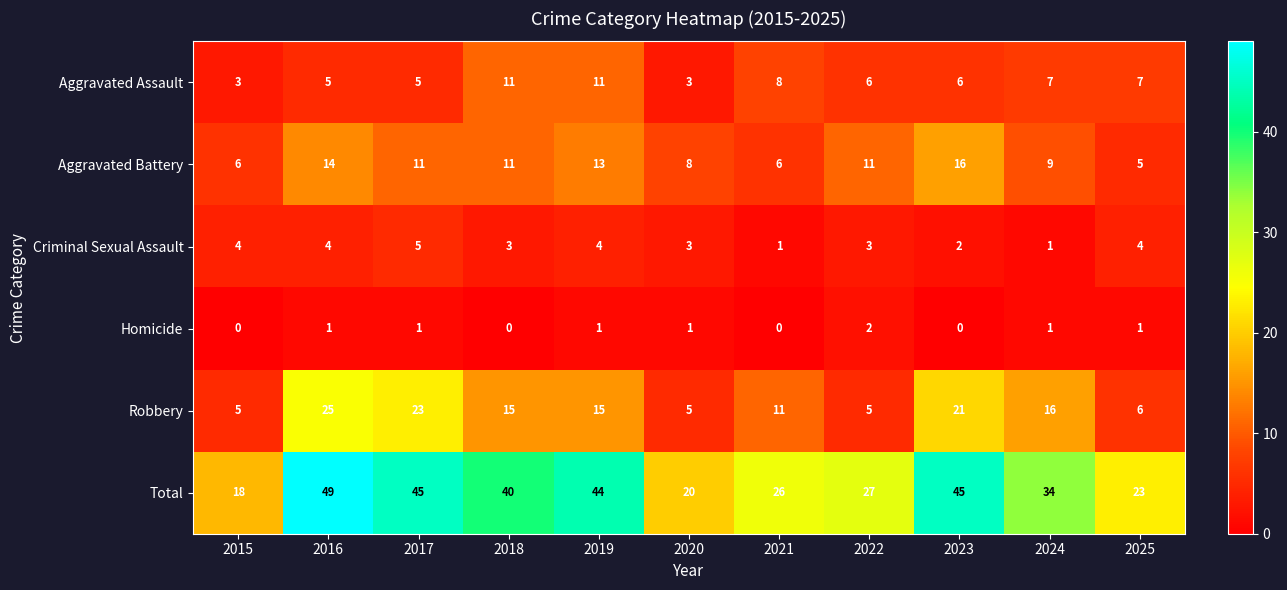

Count the number of data series in this chart.

6